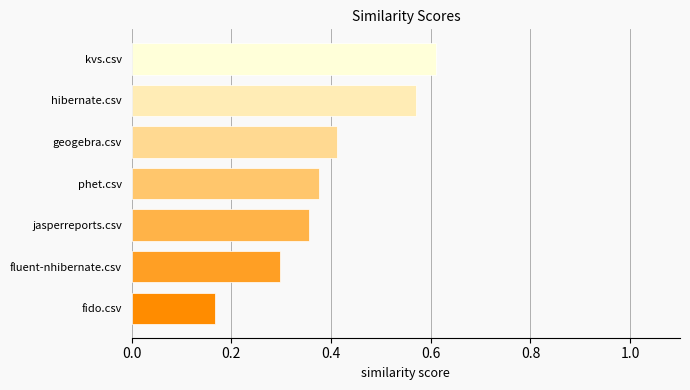

How many series are shown in this chart?

1